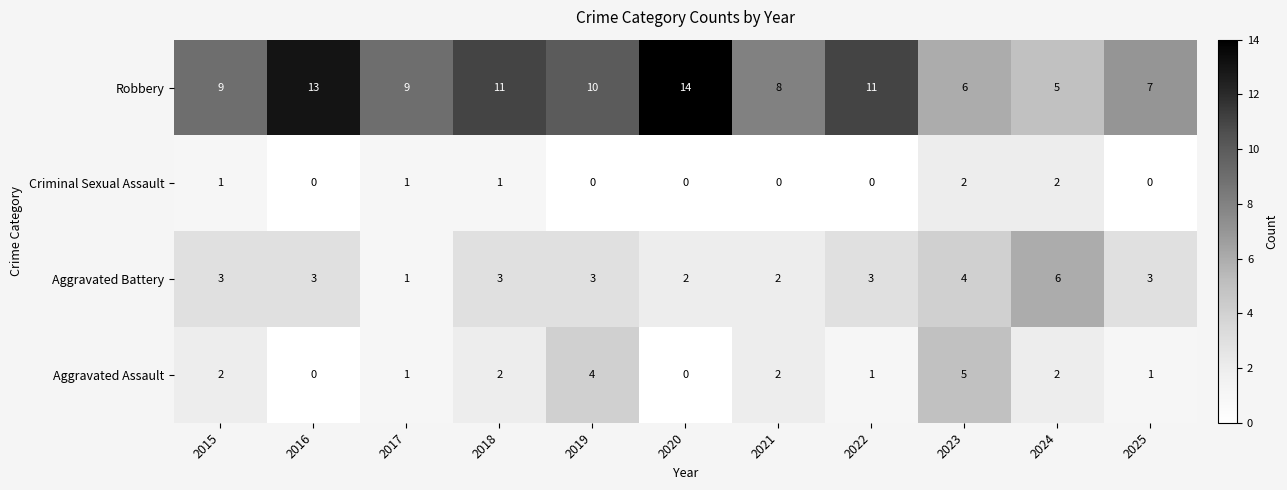

At which category does the chart reach its peak across all series?

2020